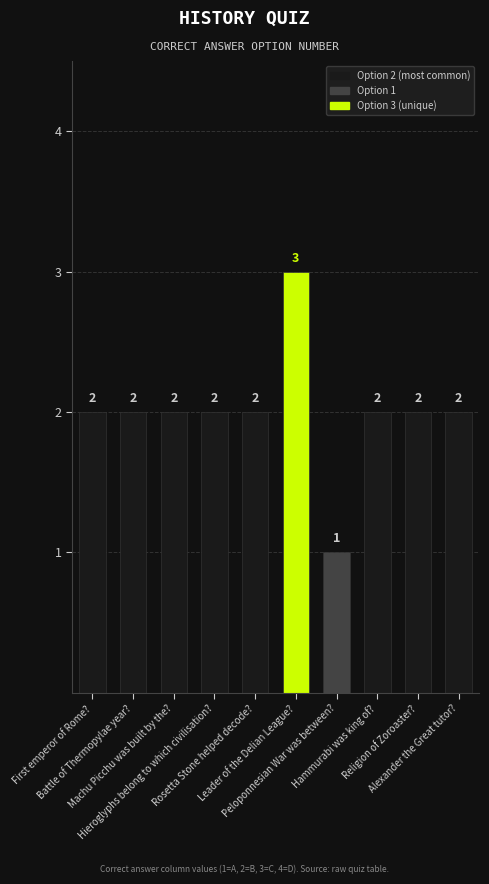

Between Peloponnesian War was between? and Alexander the Great tutor?, which is larger?

Alexander the Great tutor?